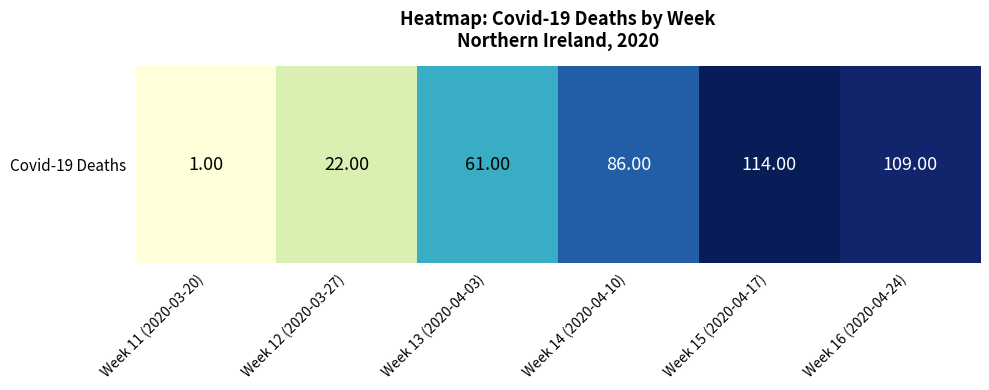

At which label is the value closest to 57?

Week 13 (2020-04-03)